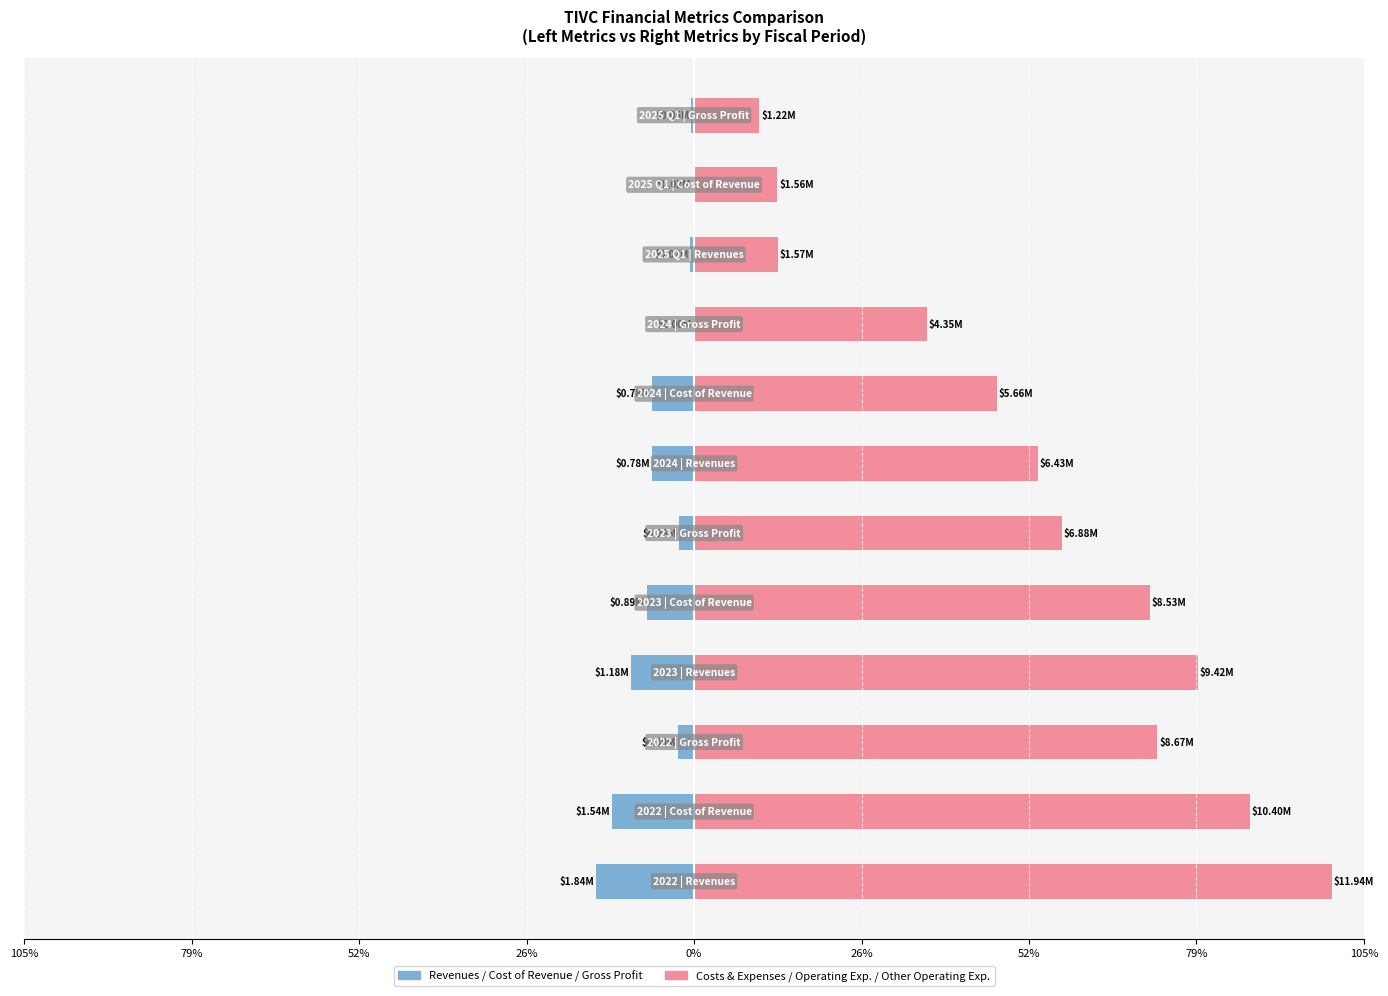

Which has a higher value, 26% or 52%?

52%